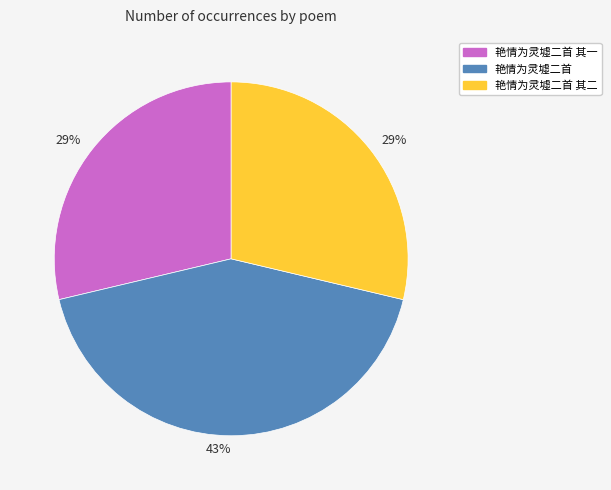

Is there any slice that represents more than half of the pie?

No